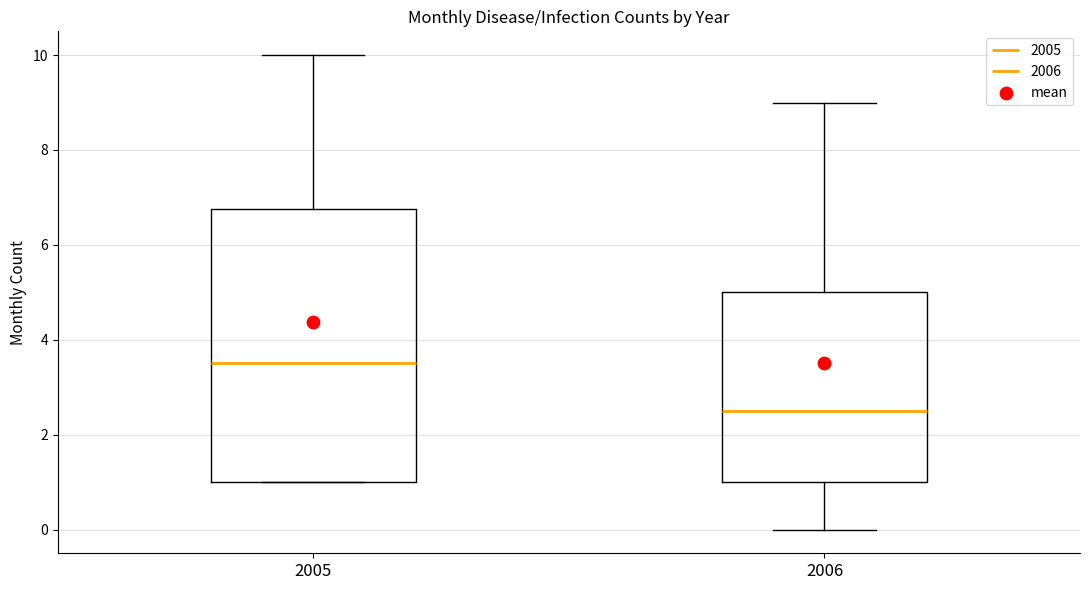

Comparing the boxes themselves (not the whiskers), which one is the tallest?

2005